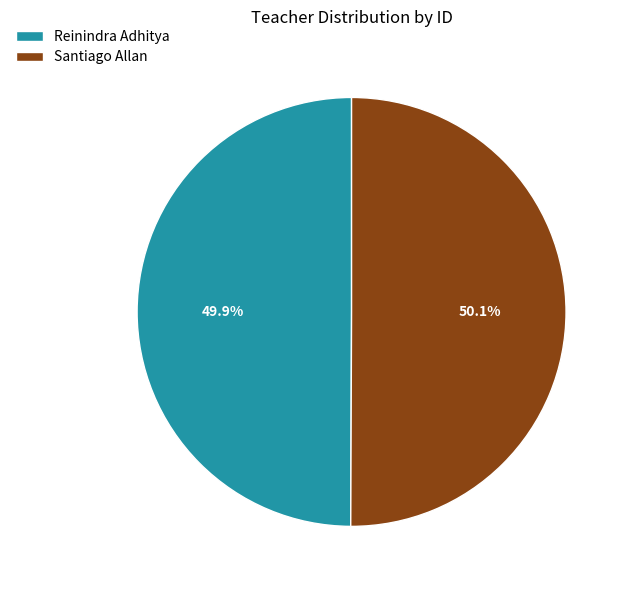

How many segments does this pie chart have?

2